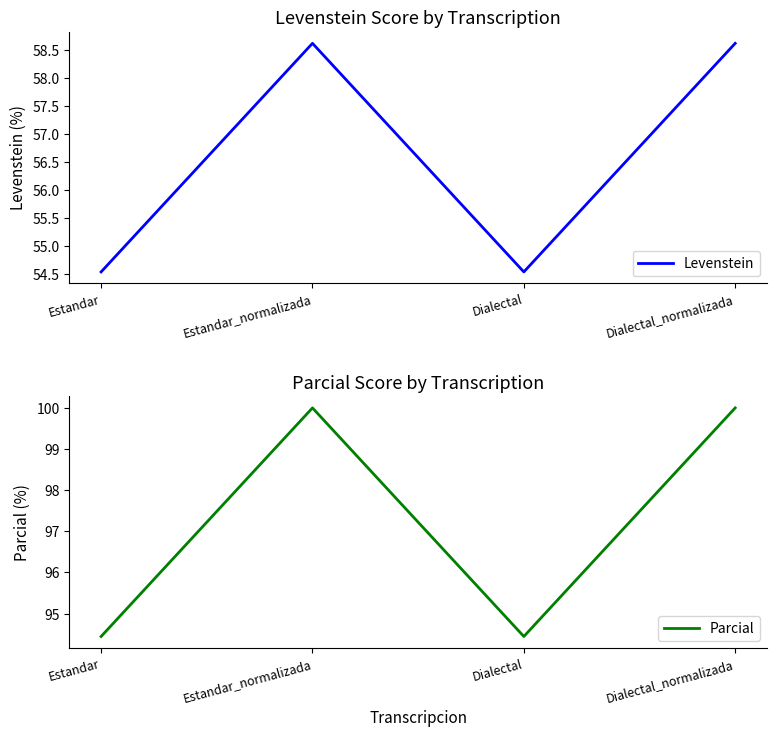

True or false: Parcial and Levenstein intersect in this chart.

False